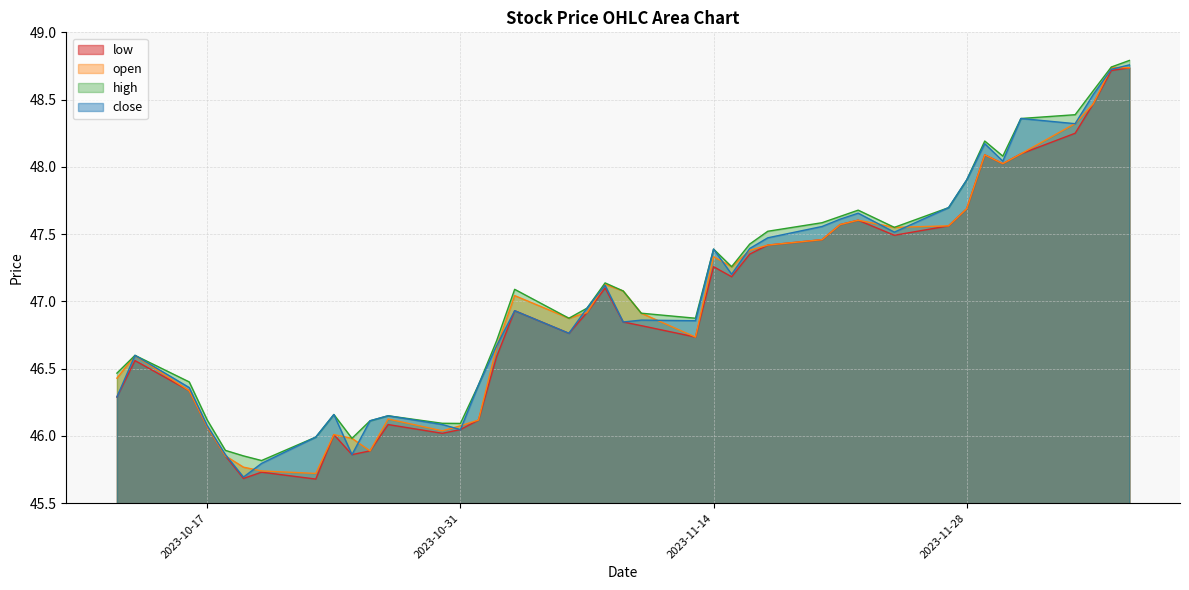

At which category is the sum across all series the highest?

2023-12-07